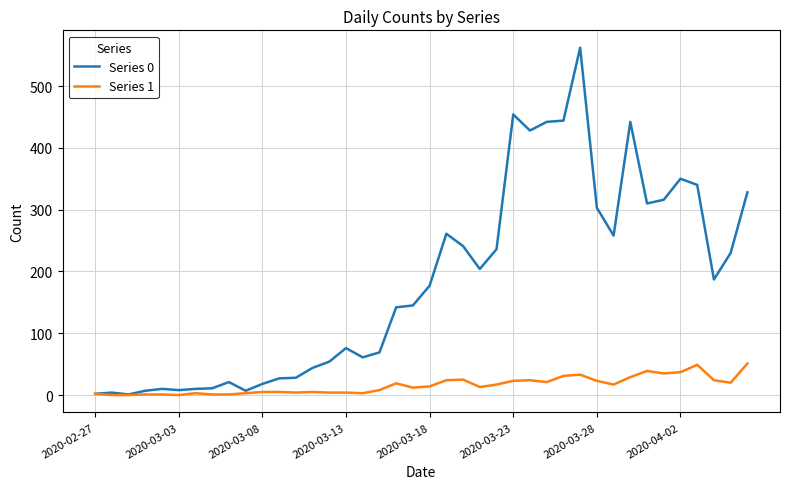

Which series has the widest spread of values?

Series 0